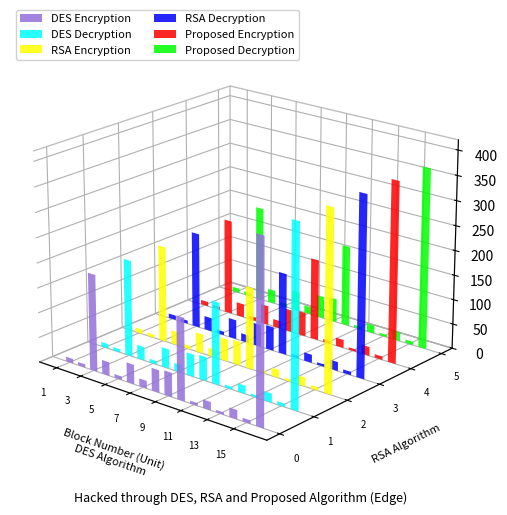

At which label is the value closest to 184?

3